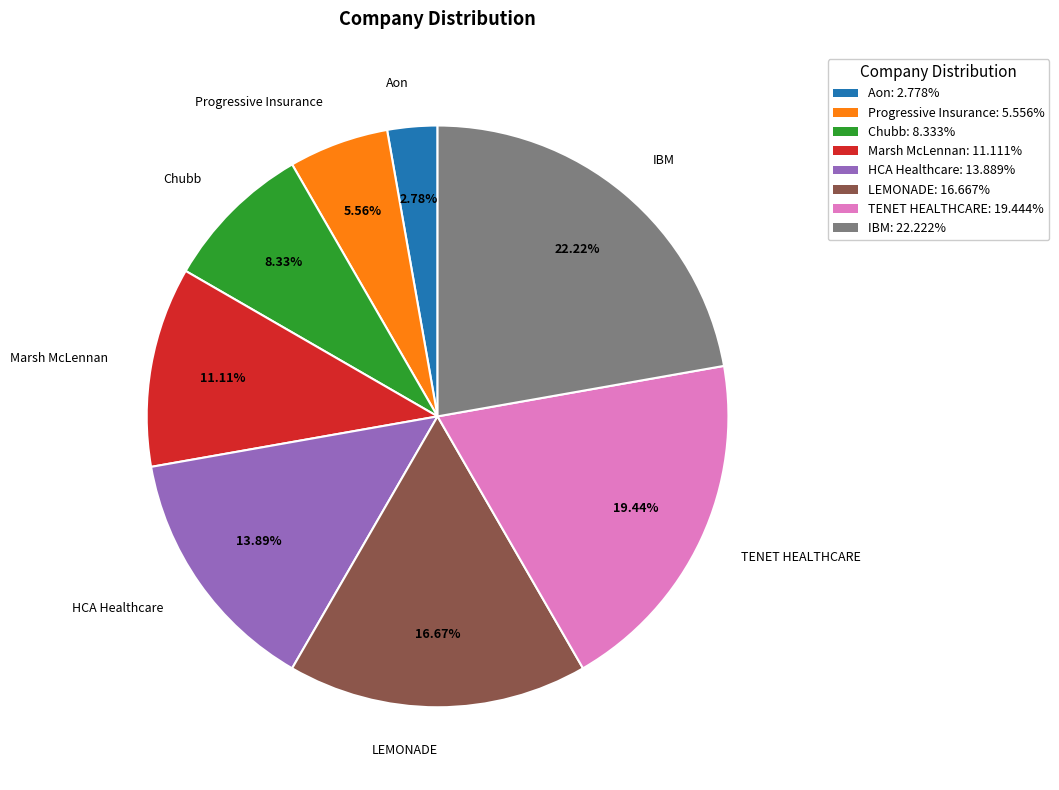

To the nearest percent, what portion does Progressive Insurance represent?

6%